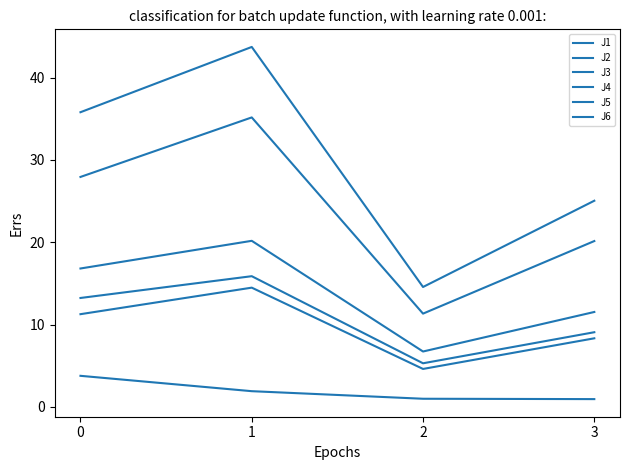

Is the value of J4 at 3 greater than the value of J5 at 3?

Yes